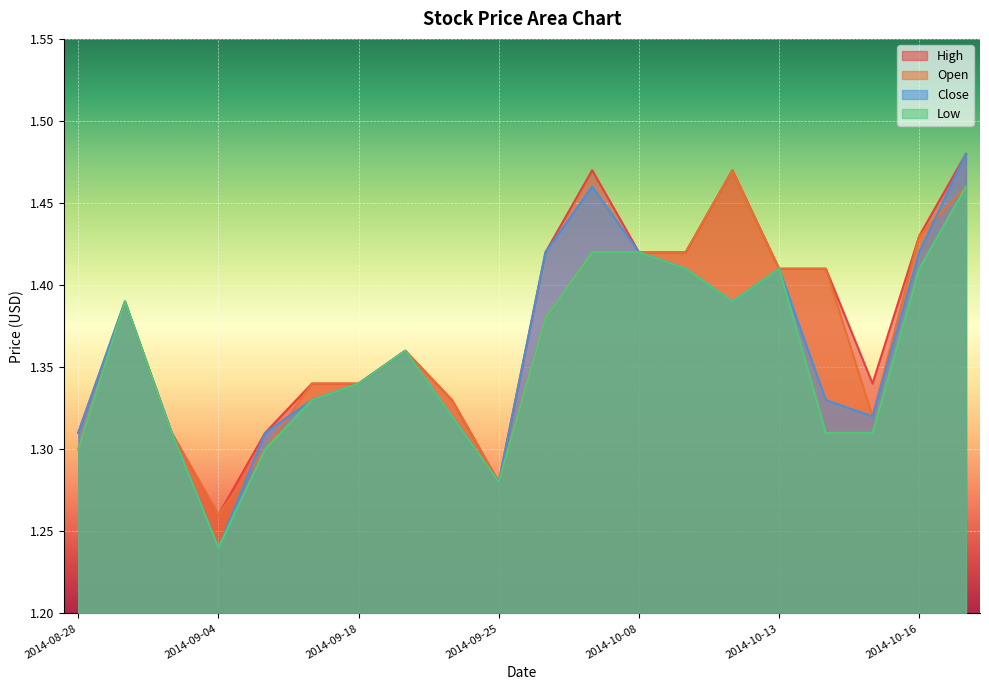

Which series has the largest total across all categories?

High